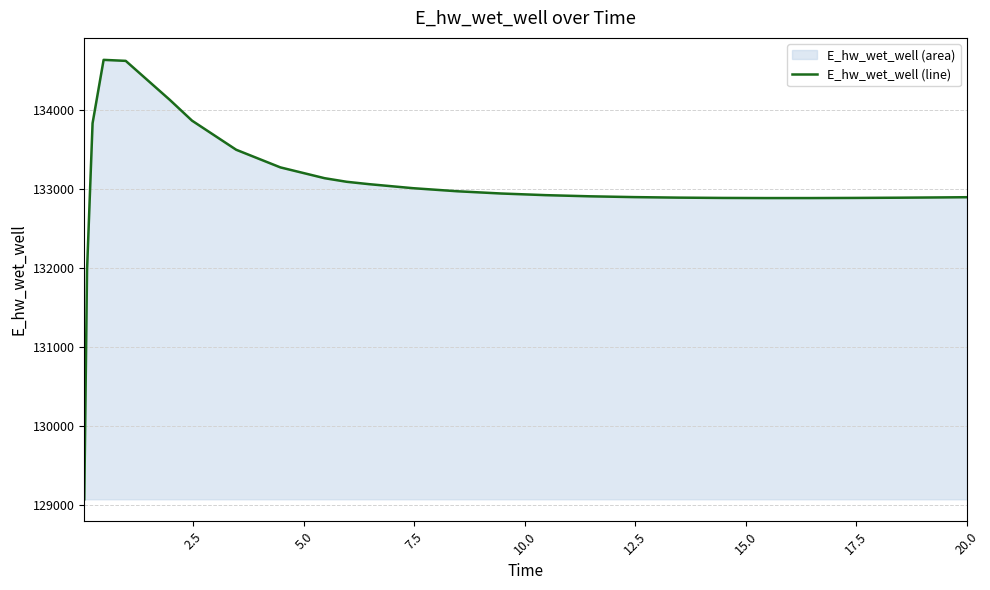

How many data points does each series have?

26